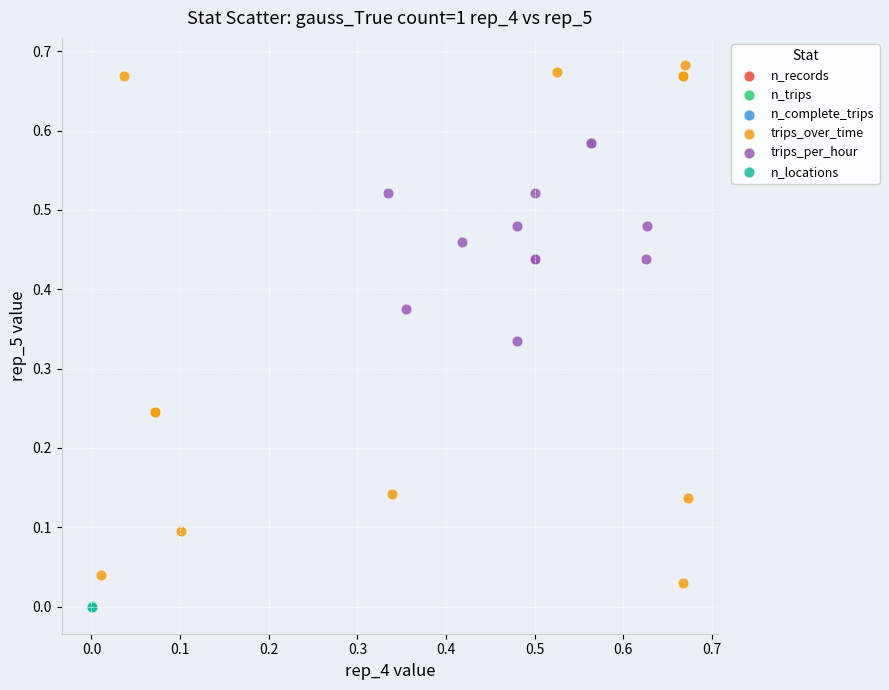

Which series has the largest Y range (max minus min)?

trips_over_time